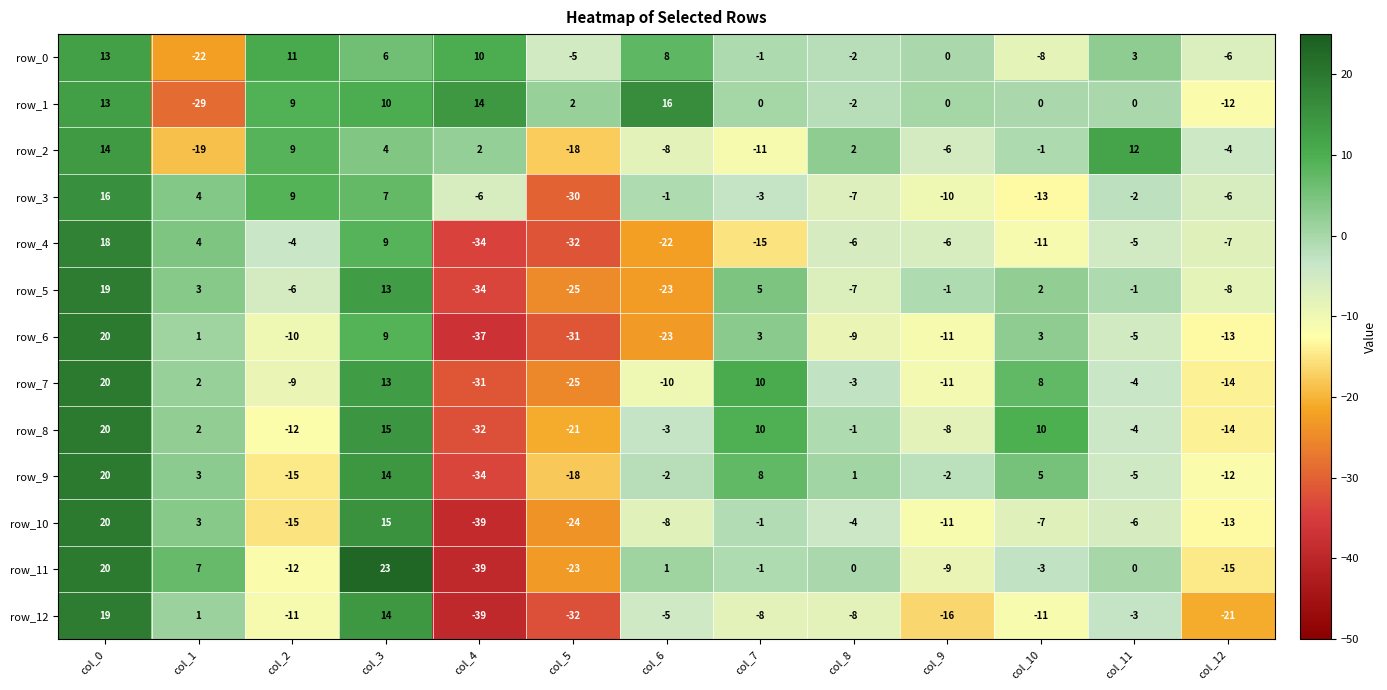

Which label corresponds to the largest value in the chart?

col_3